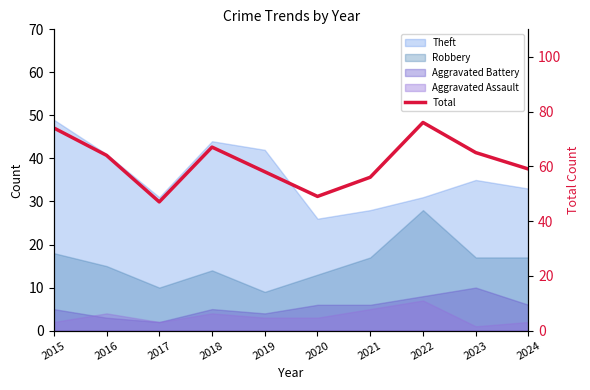

Where is the first local minimum?

2017